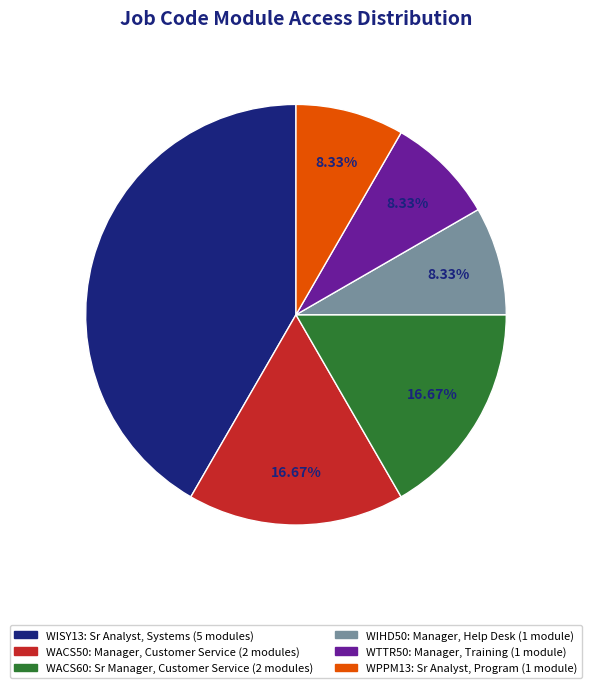

How many slices are in this pie chart?

6